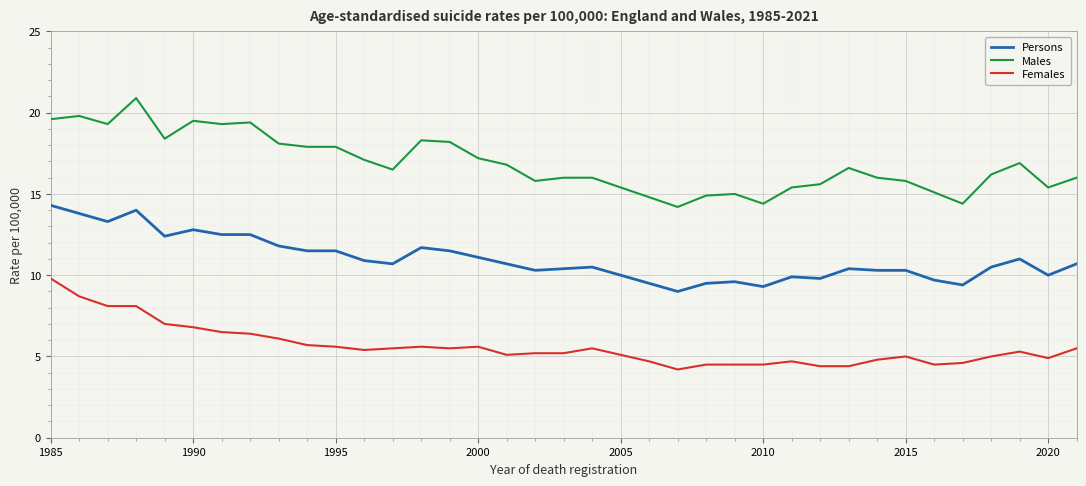

List the series in order of their overall mean, highest first.

Males, Persons, Females